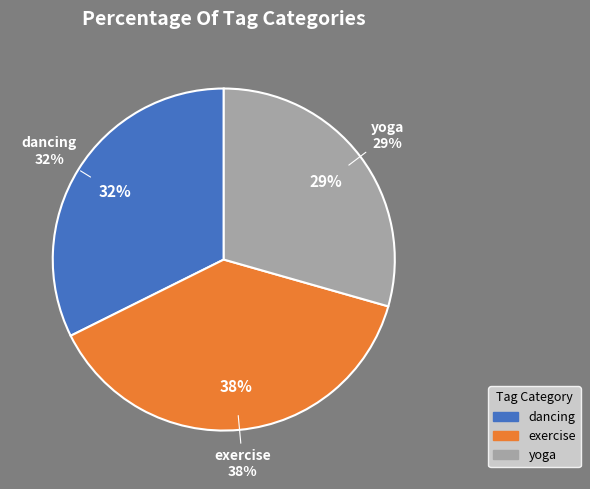

Is there any slice that represents more than half of the pie?

No